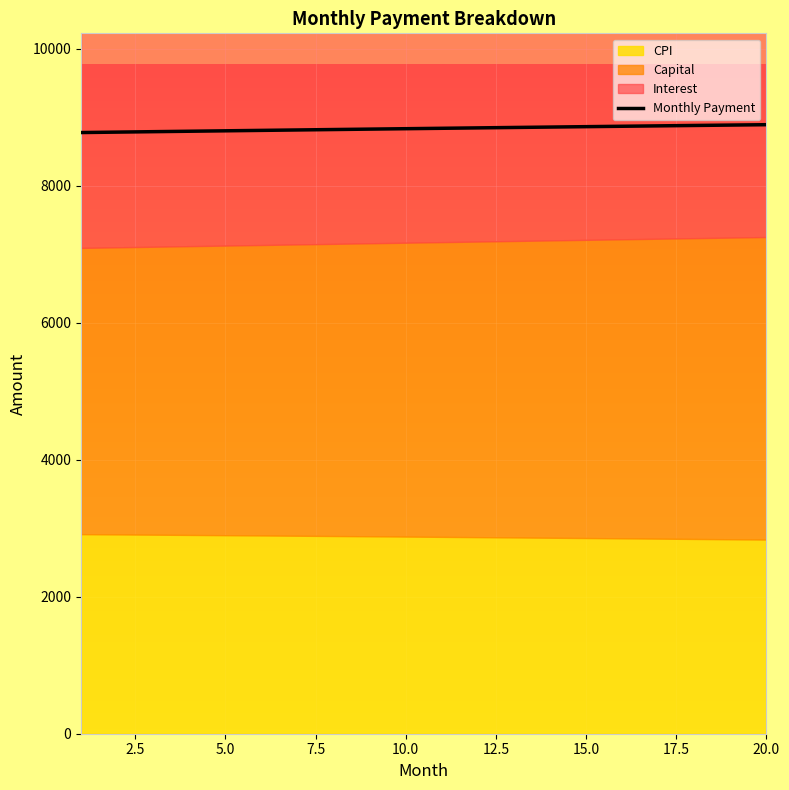

The value of Monthly Payment at 15.0 is 4433.5. True or false?

False